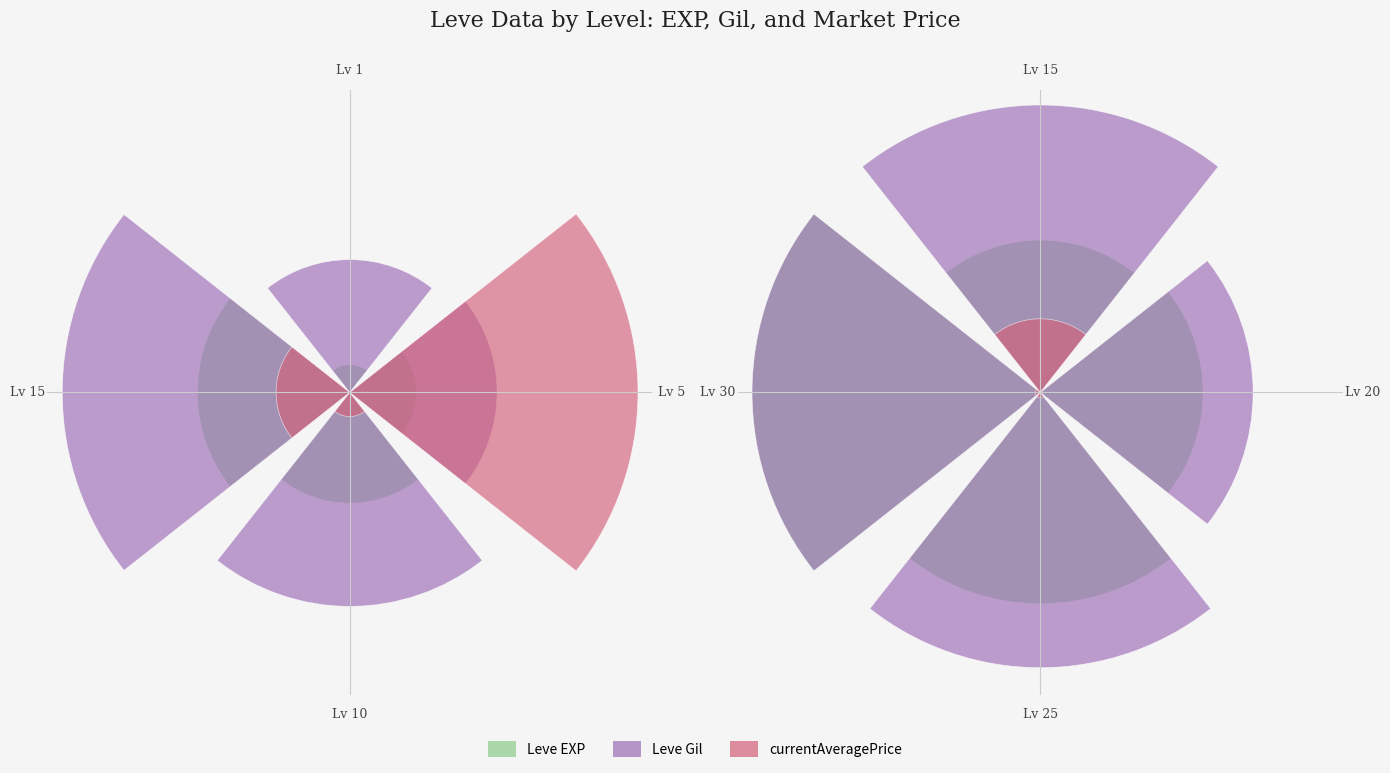

Does the chart contain stacked bars?

No